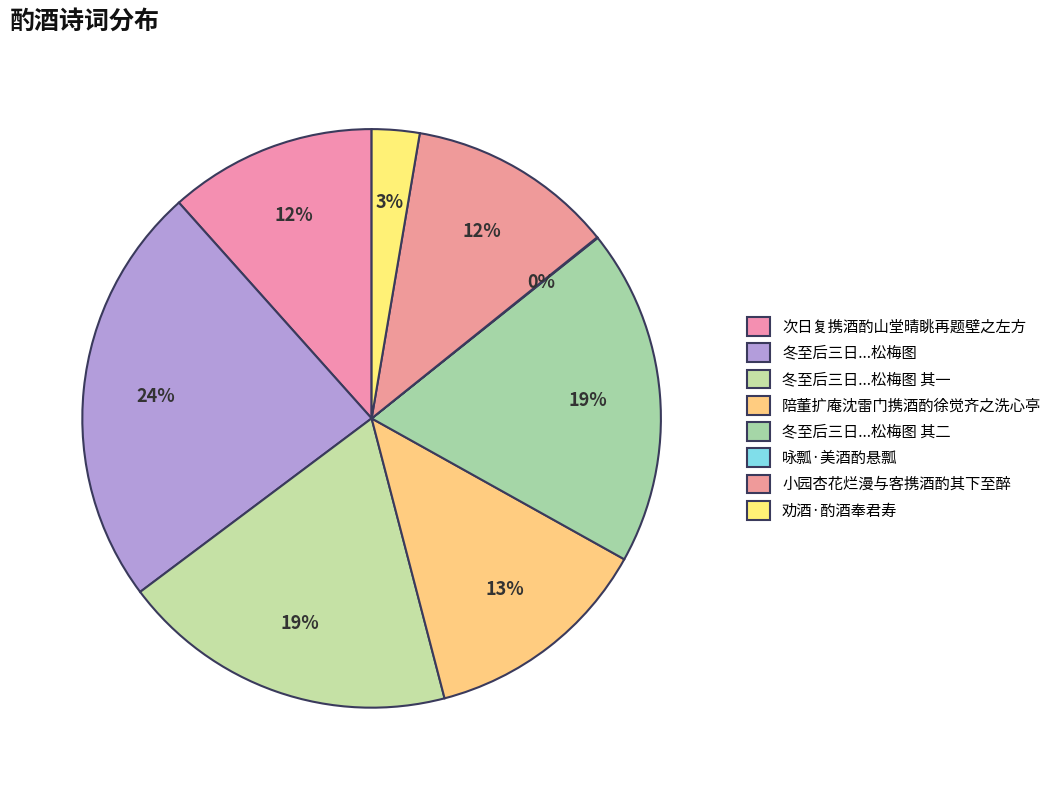

To the nearest percent, what is the average slice percentage?

12%